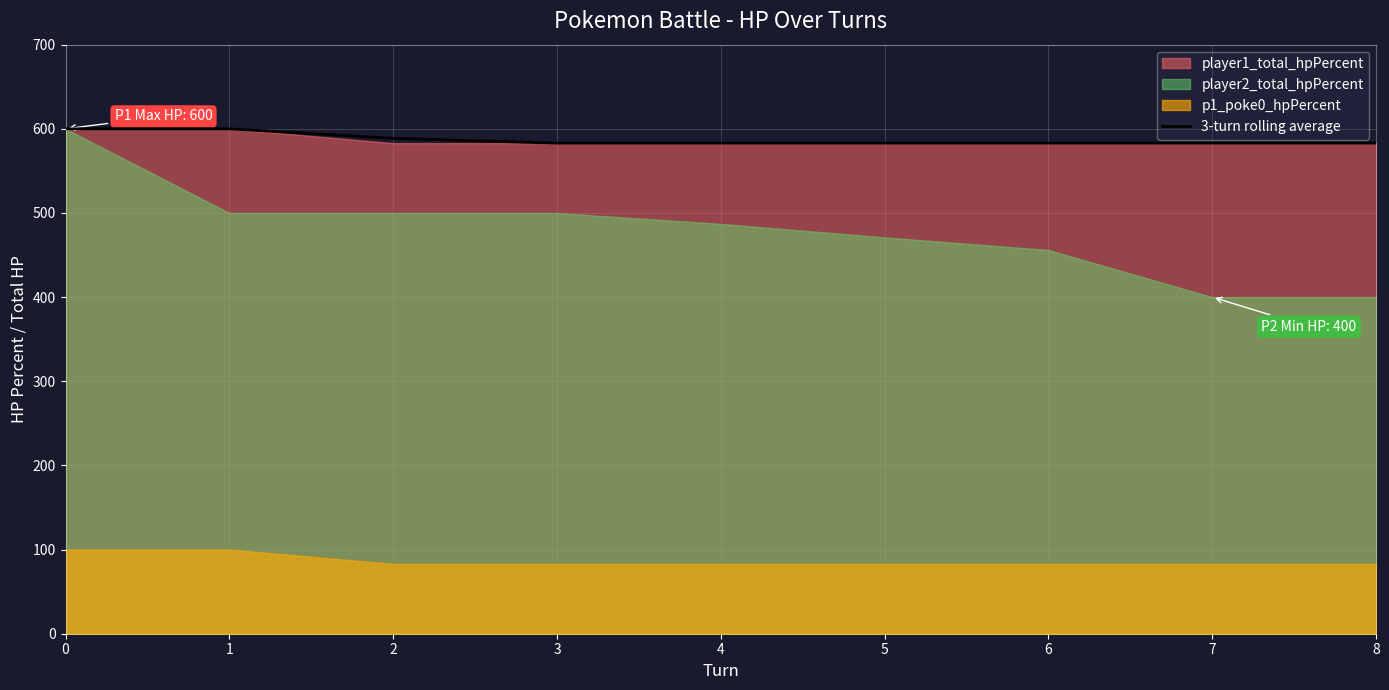

Which has a higher value, 3 or 7?

3